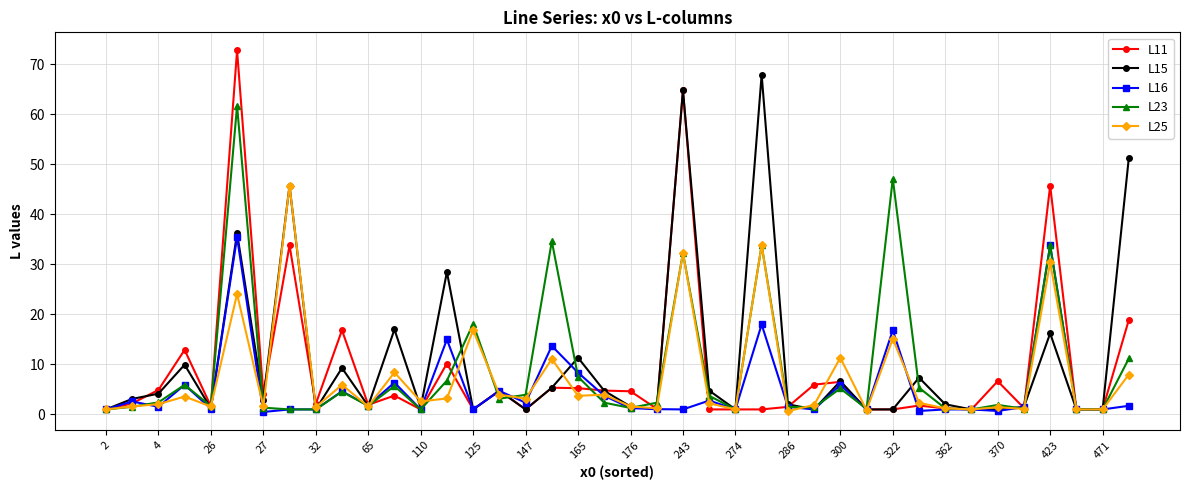

What is the value of the L11 point at the 8th from the left?

33.8